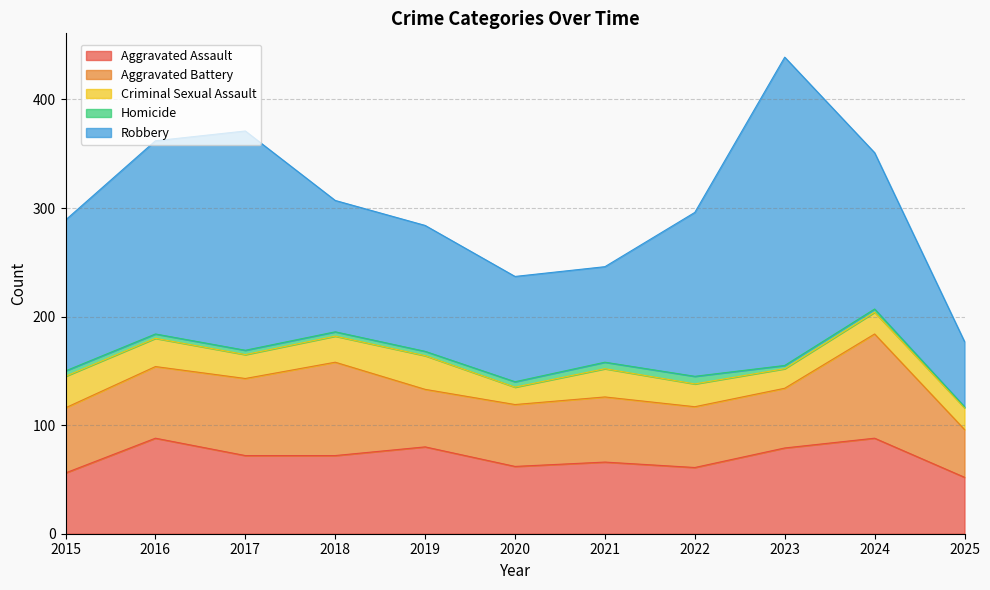

True or false: Criminal Sexual Assault and Aggravated Assault cross at least once.

False